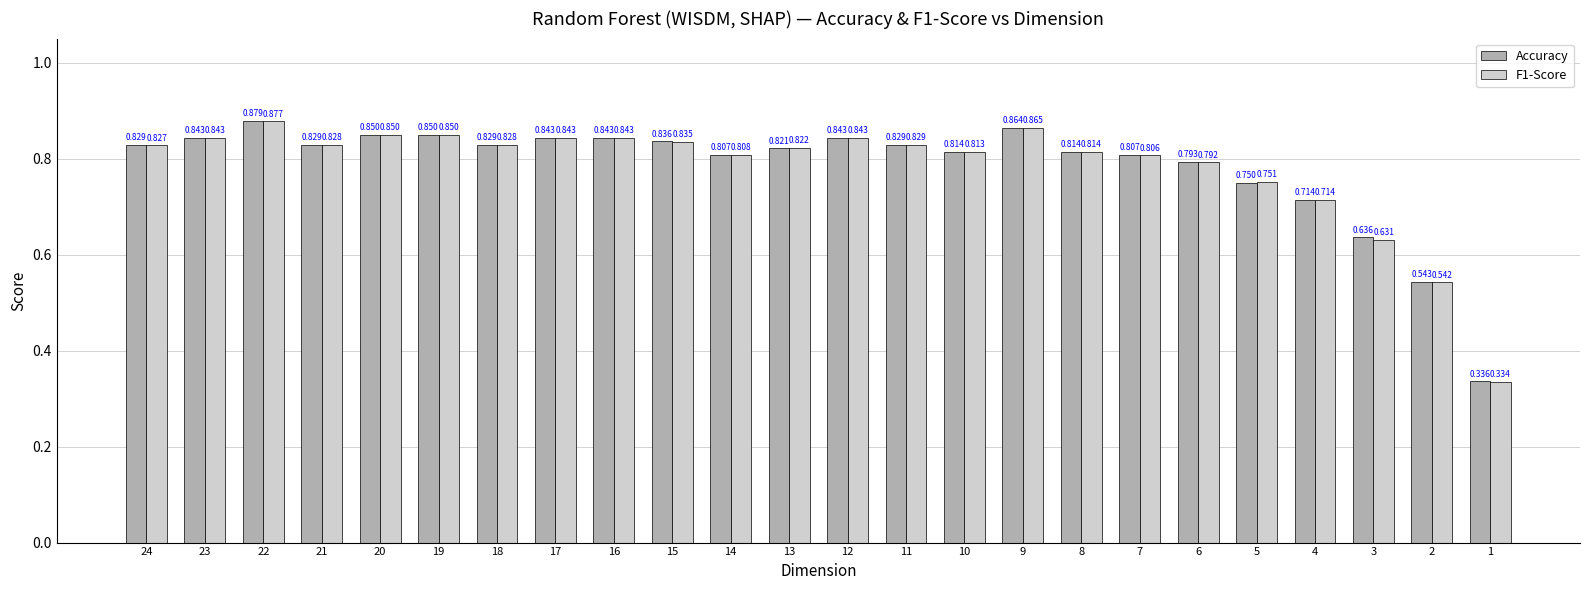

Which series has the largest total across all categories?

Accuracy